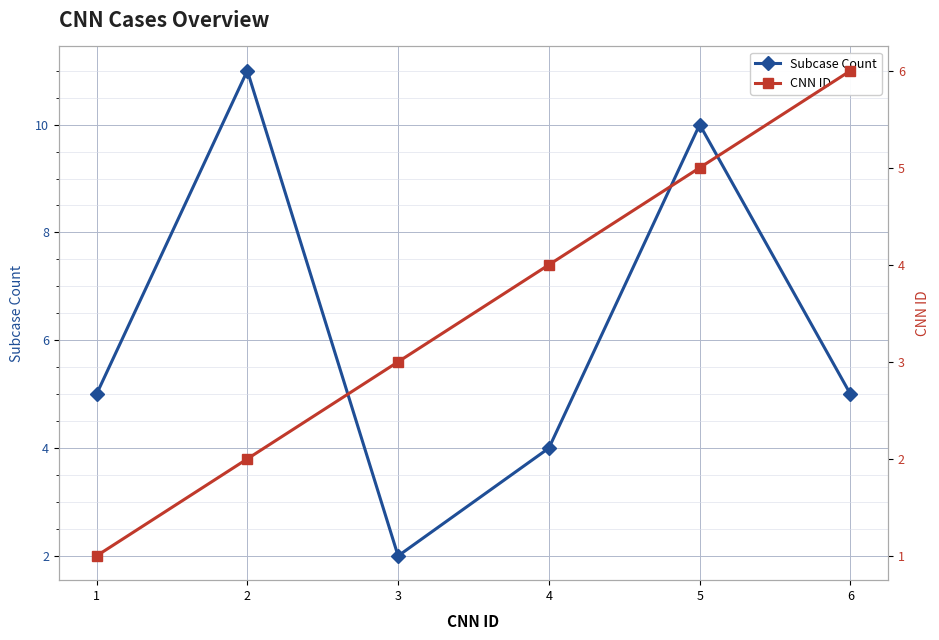

The Subcase Count series shows 10 at 5. True or false?

True